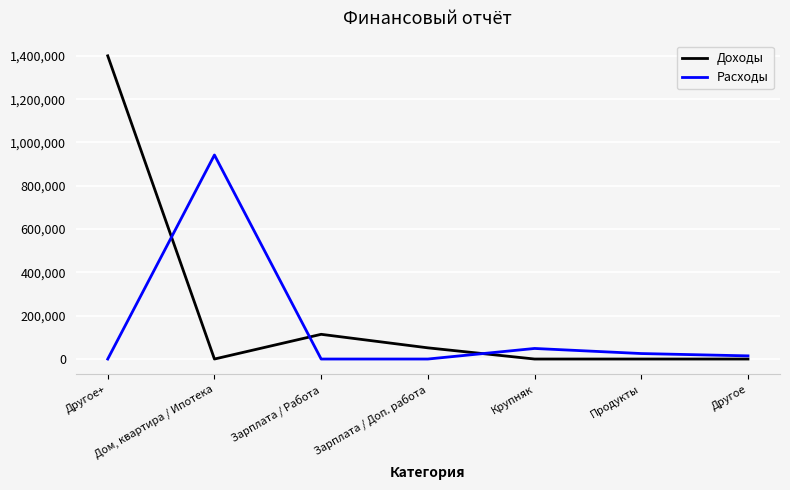

What is the difference between the Доходы values at Продукты and Зарплата / Работа?

114125.3